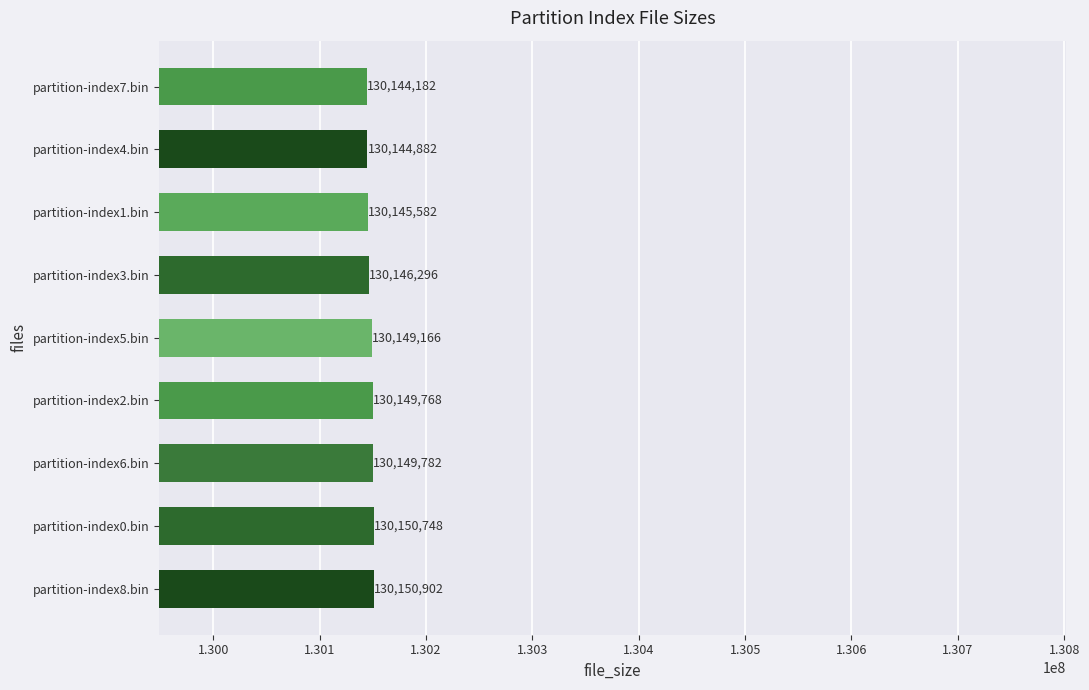

What is the change in value from partition-index6.bin to partition-index2.bin?

-14